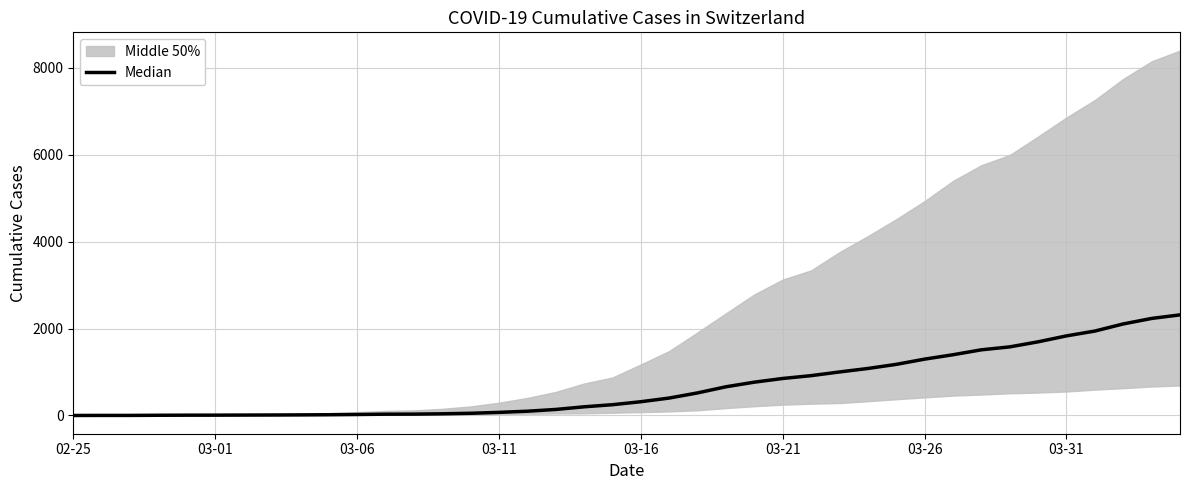

What value does the data have at 03-06?

22.5